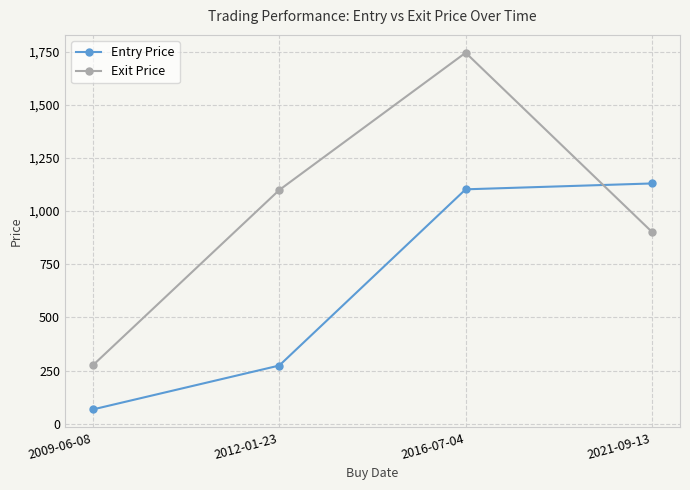

At which category does the chart reach its peak across all series?

2016-07-04